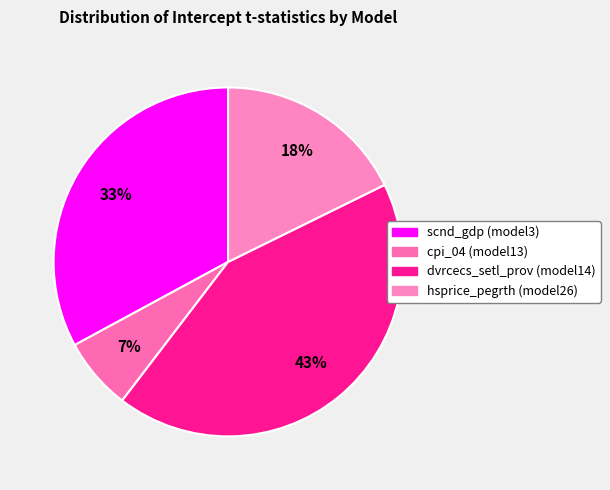

To the nearest percent, what is the combined percentage of dvrcecs_setl_prov (model14) and scnd_gdp (model3)?

76%